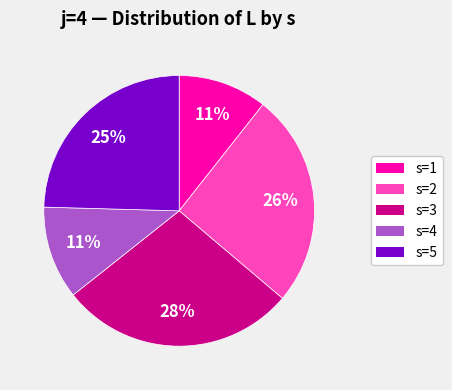

Is it true that s=2 is 39% of the pie?

False